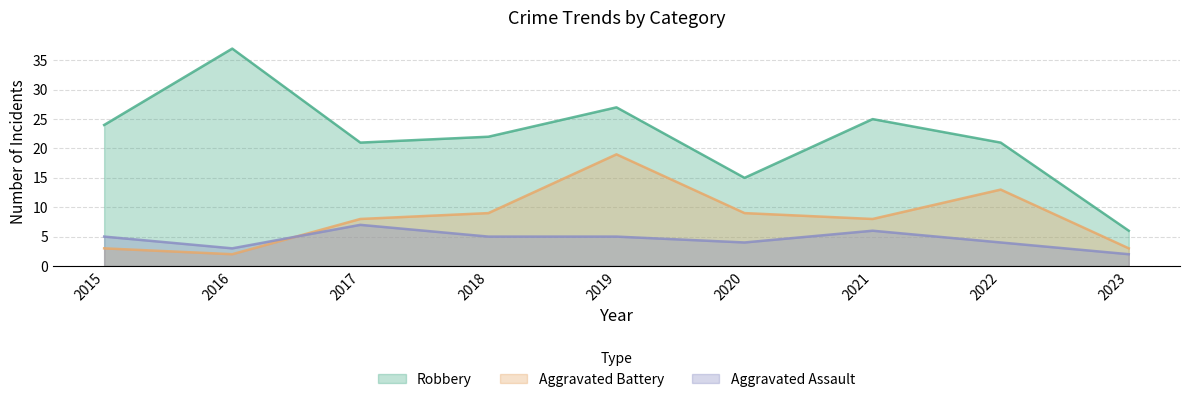

What is the average value of the Robbery series?

22